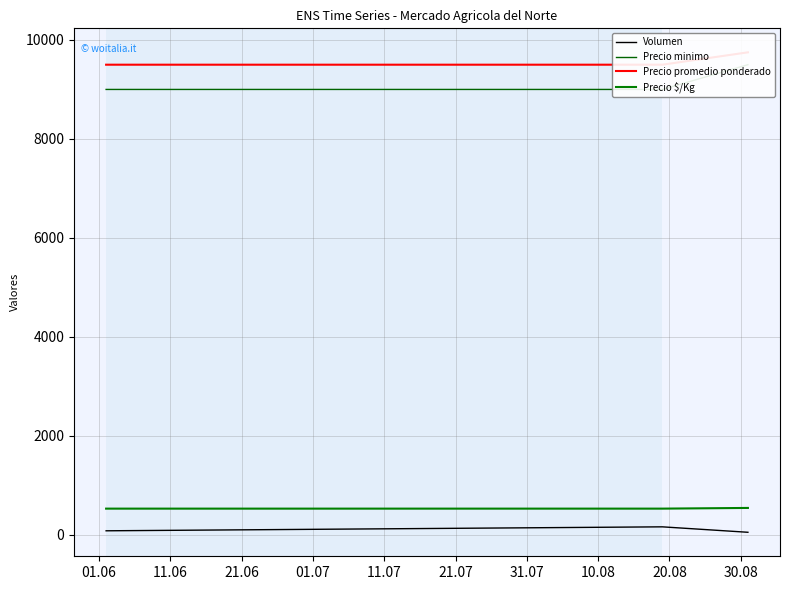

What is the highest value of the Precio promedio ponderado series?

9750